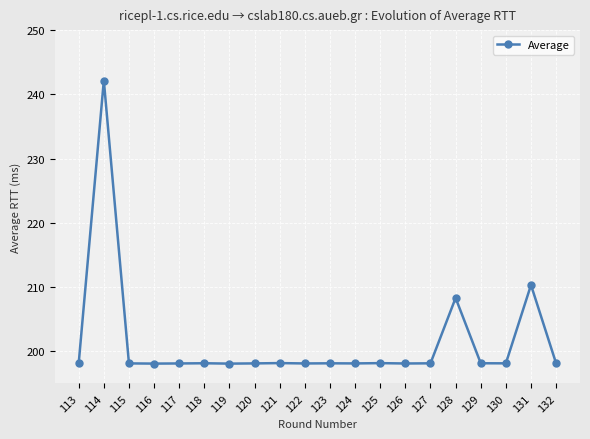

At which category does the chart reach its peak across all series?

114